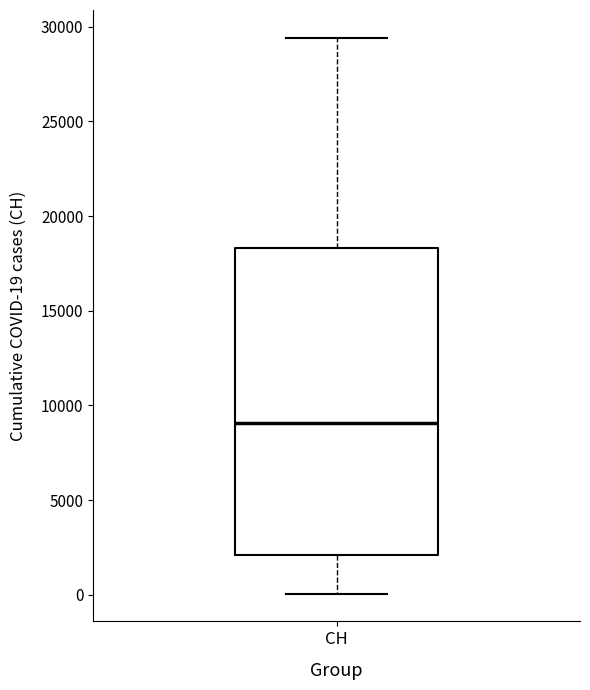

Where is the upper edge of the box for CH on the y-axis? The values are not printed on the chart, so give them approximately, as read against the axis.

18500